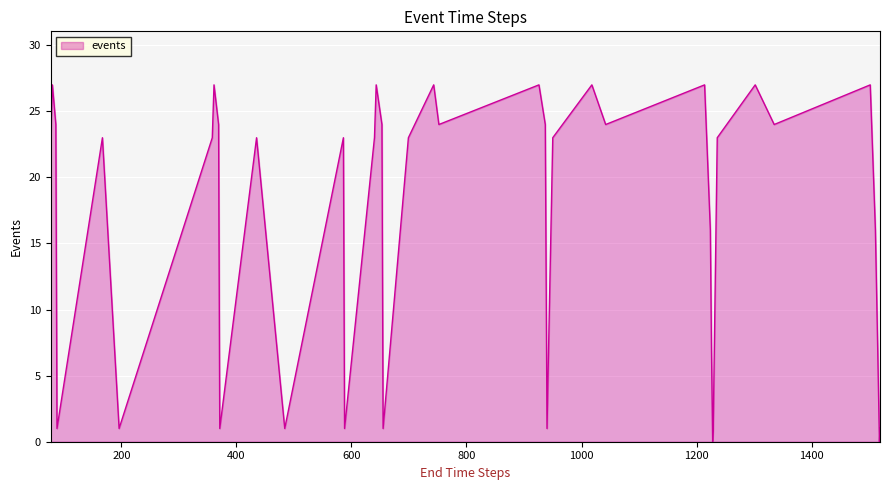

What is the difference between the maximum and minimum values?

27